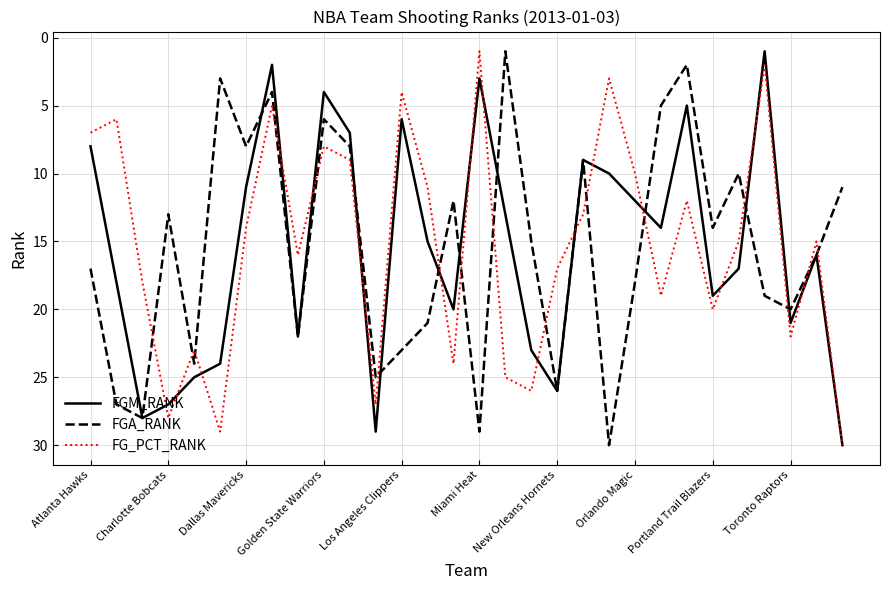

What is the maximum value for FG_PCT_RANK?

30